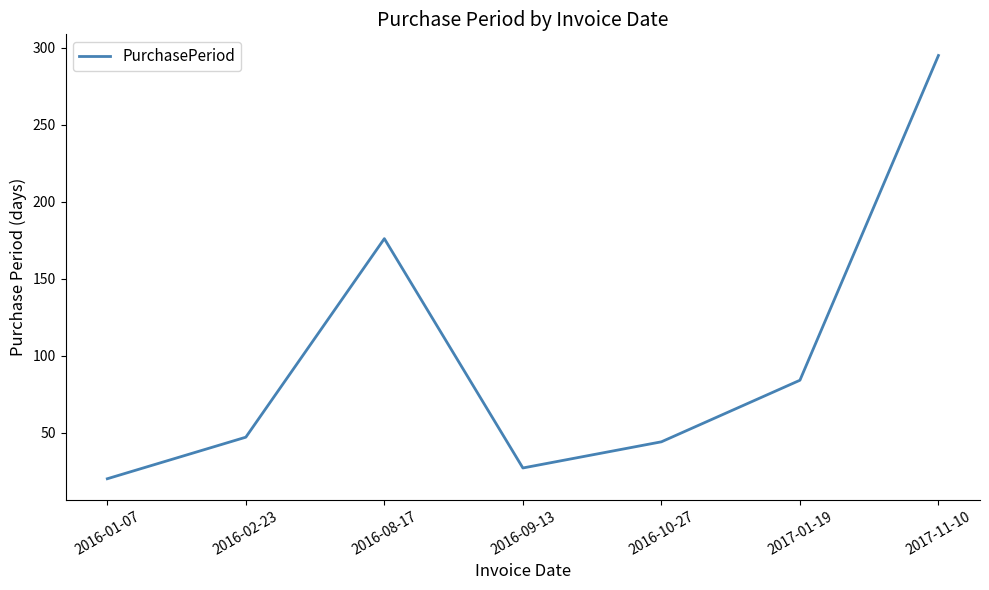

Which category has the highest value across all series?

2017-11-10